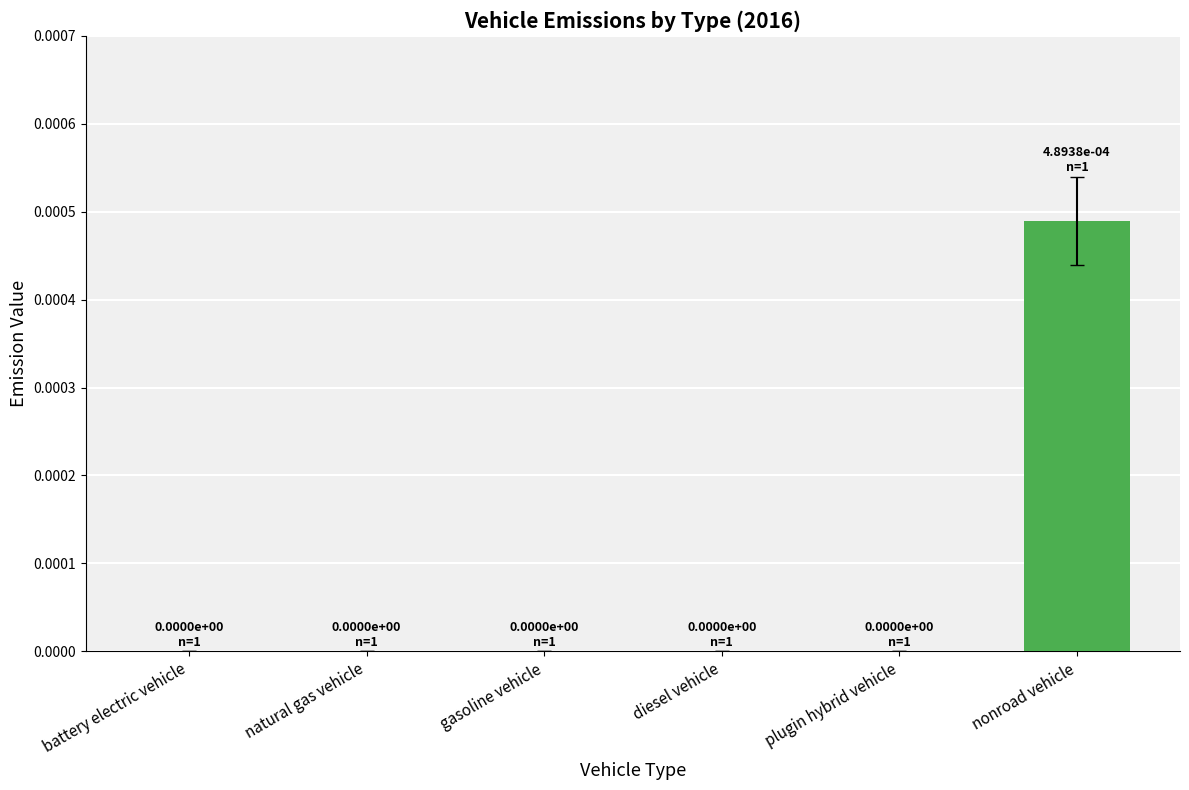

The chart shows a value of 0.0 at battery electric vehicle. True or false?

True